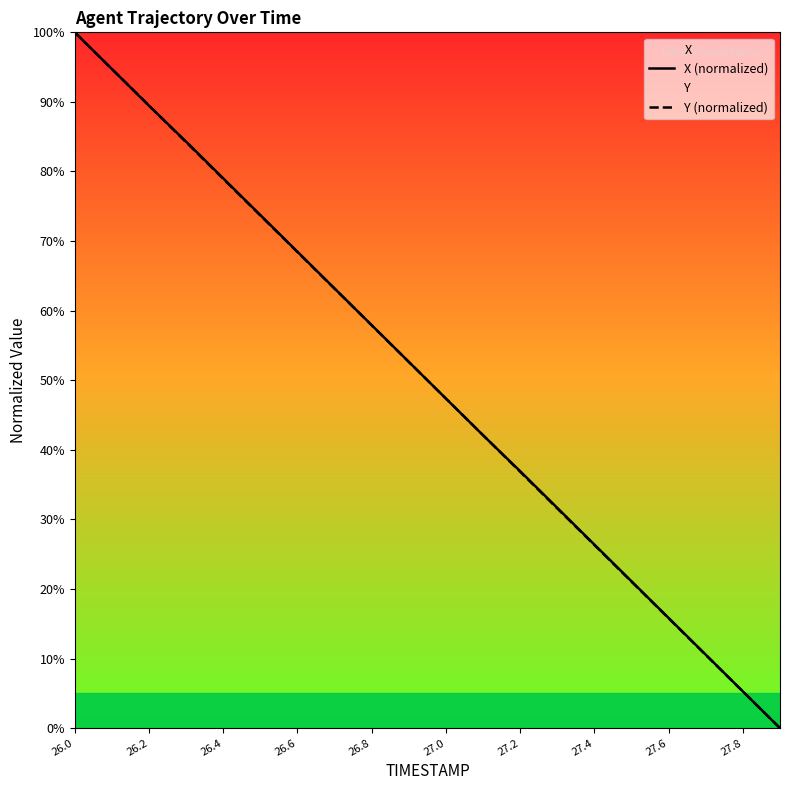

Is it true that Y (normalized) equals 78.9 at 26.4?

True